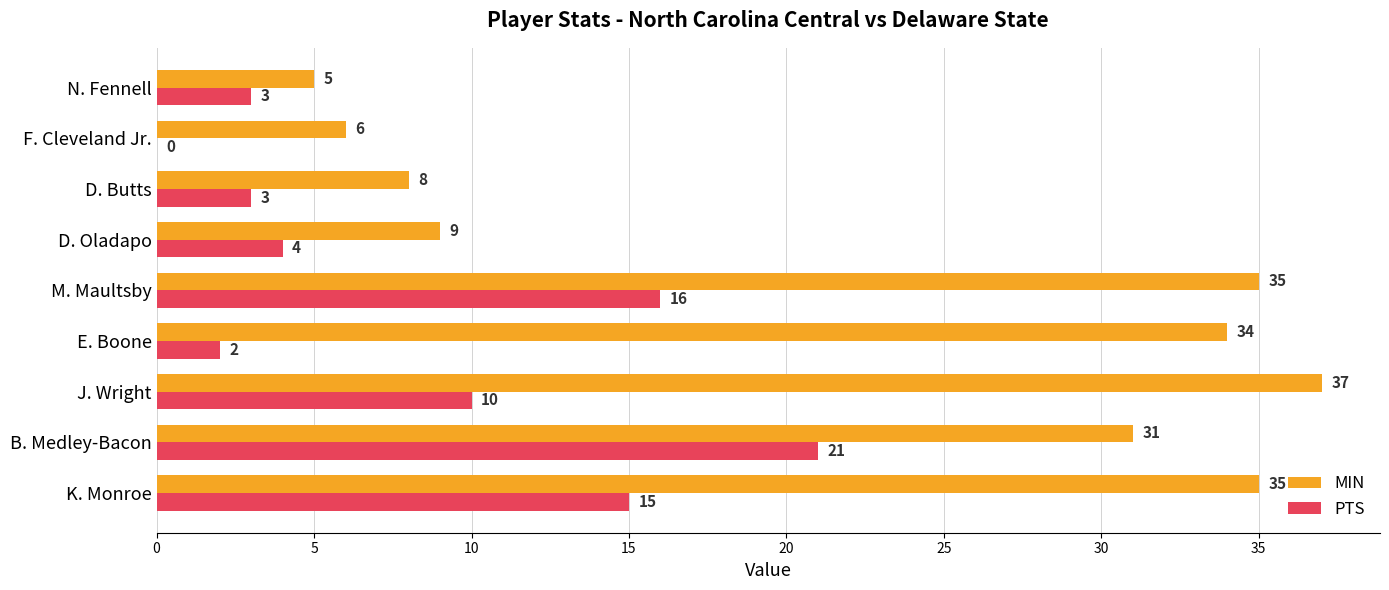

The MIN series shows 4 at F. Cleveland Jr.. True or false?

False